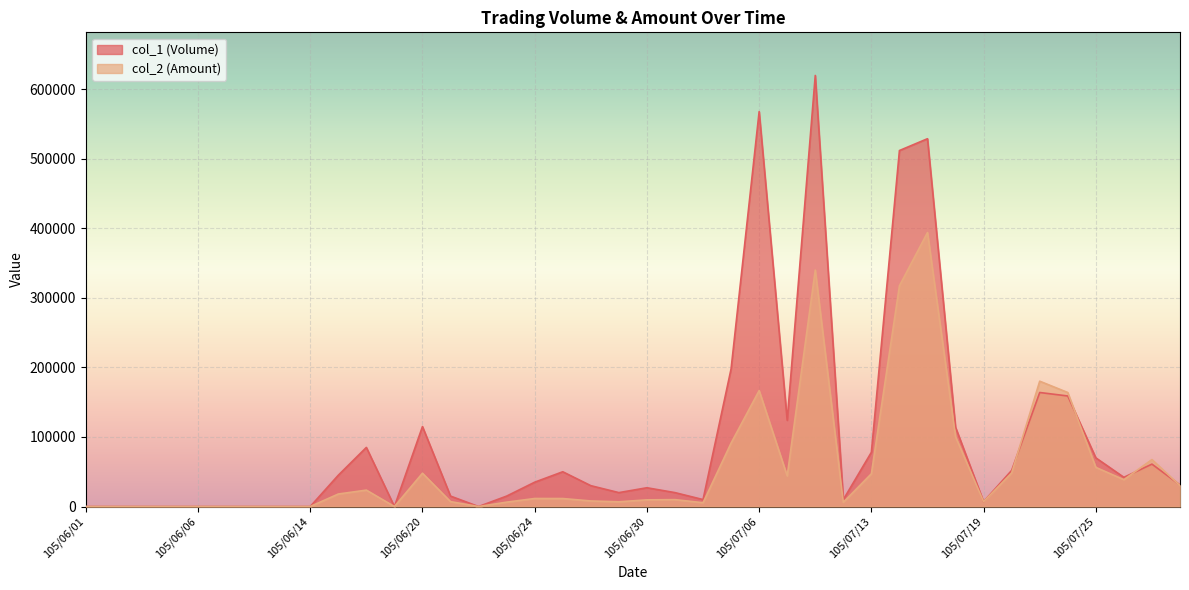

What is the label of the 6th point from the left?

105/06/07